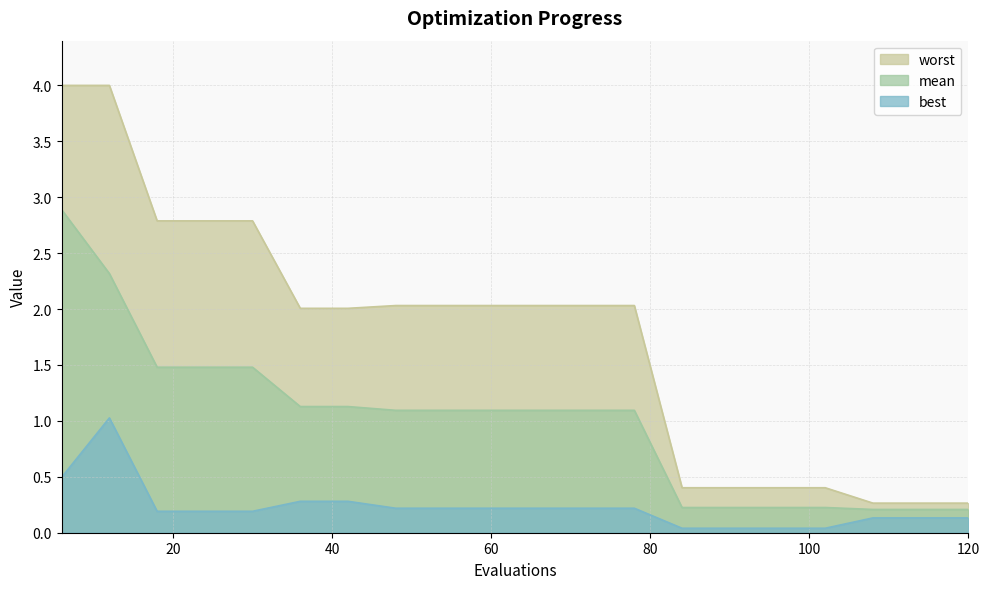

At how many categories does at least one series exceed 1?

13